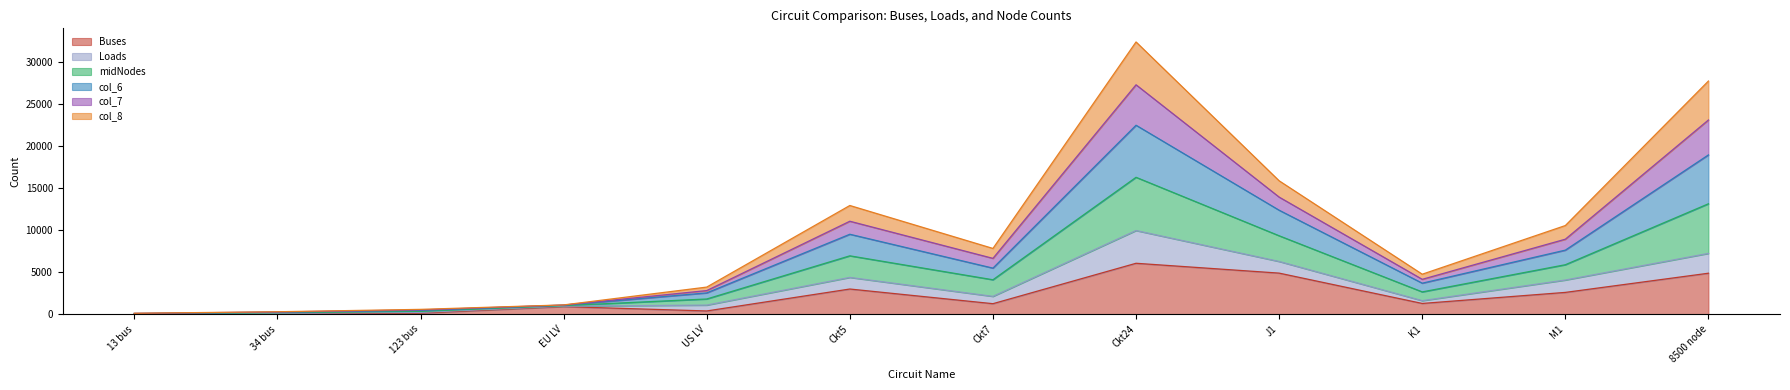

How many lines are shown in the chart?

6